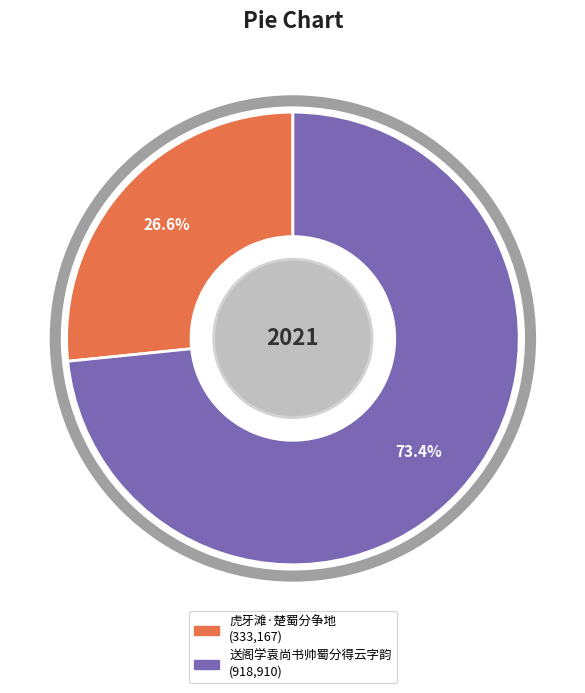

Which category accounts for the majority?

送阁学袁尚书帅蜀分得云字韵